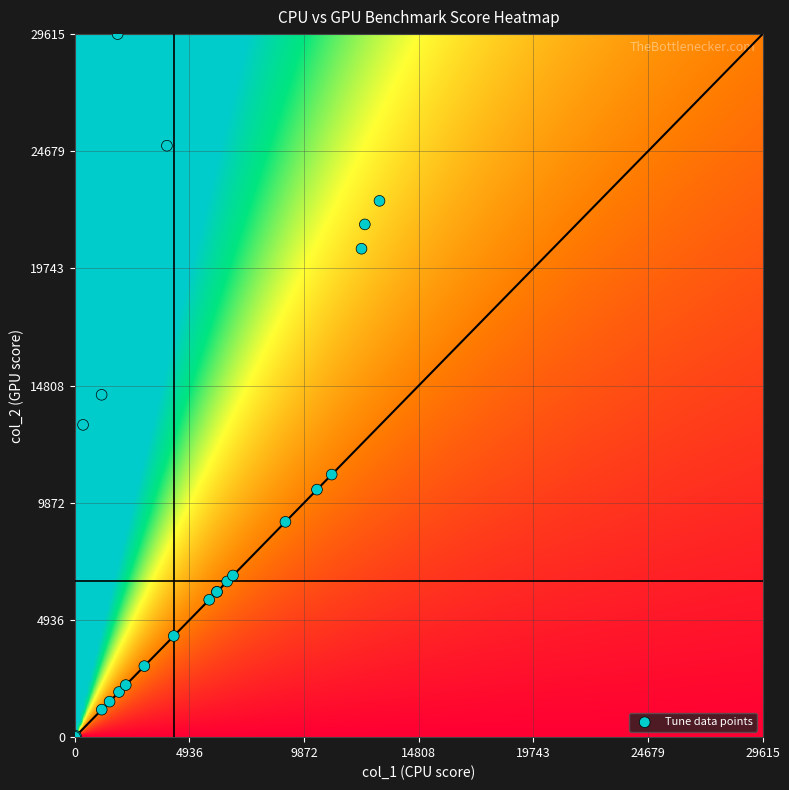

What Y value in the scatter plot is closest to 14812?

14422